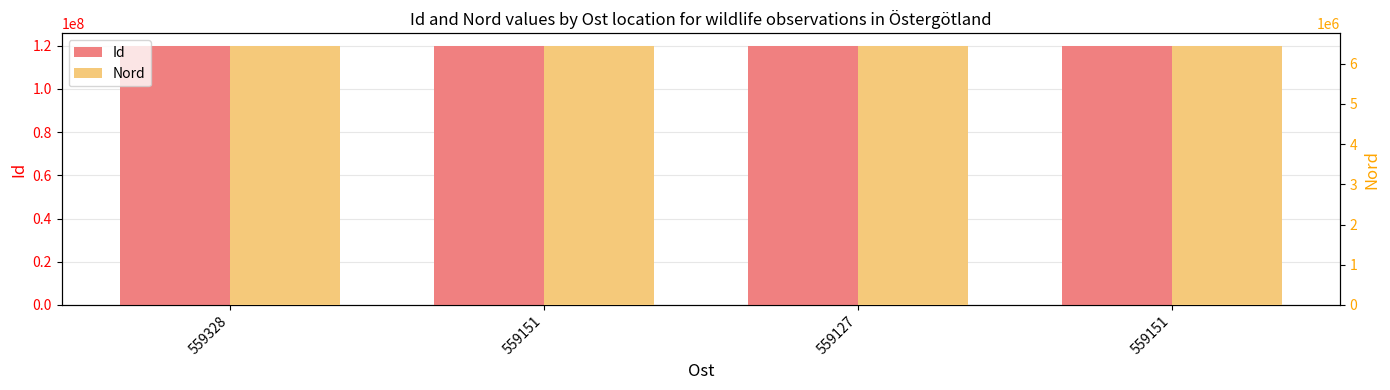

True or false: Id has a value of 119710735 at 559151.

True